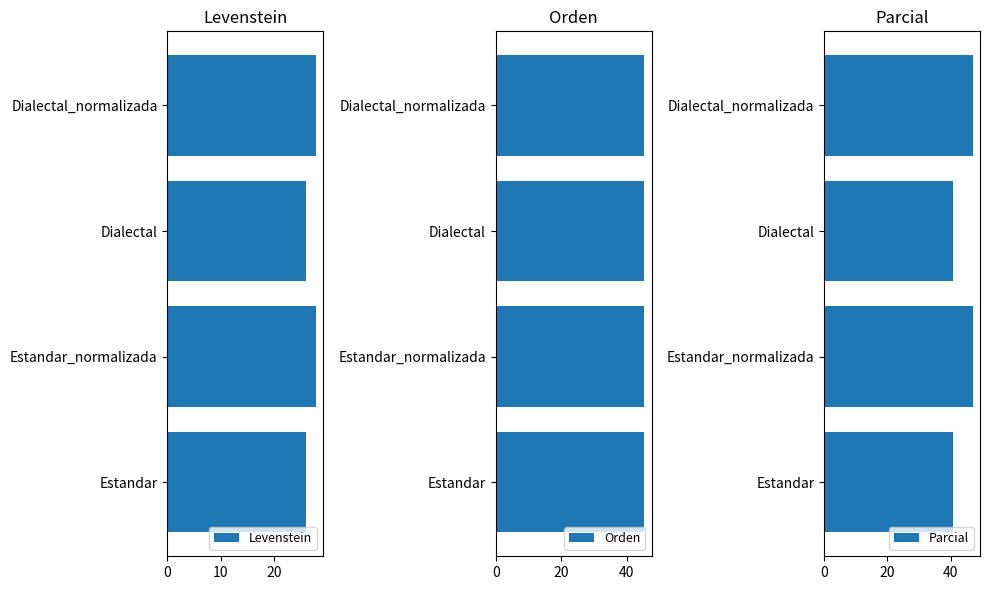

What is the lowest value of the Parcial series?

40.6